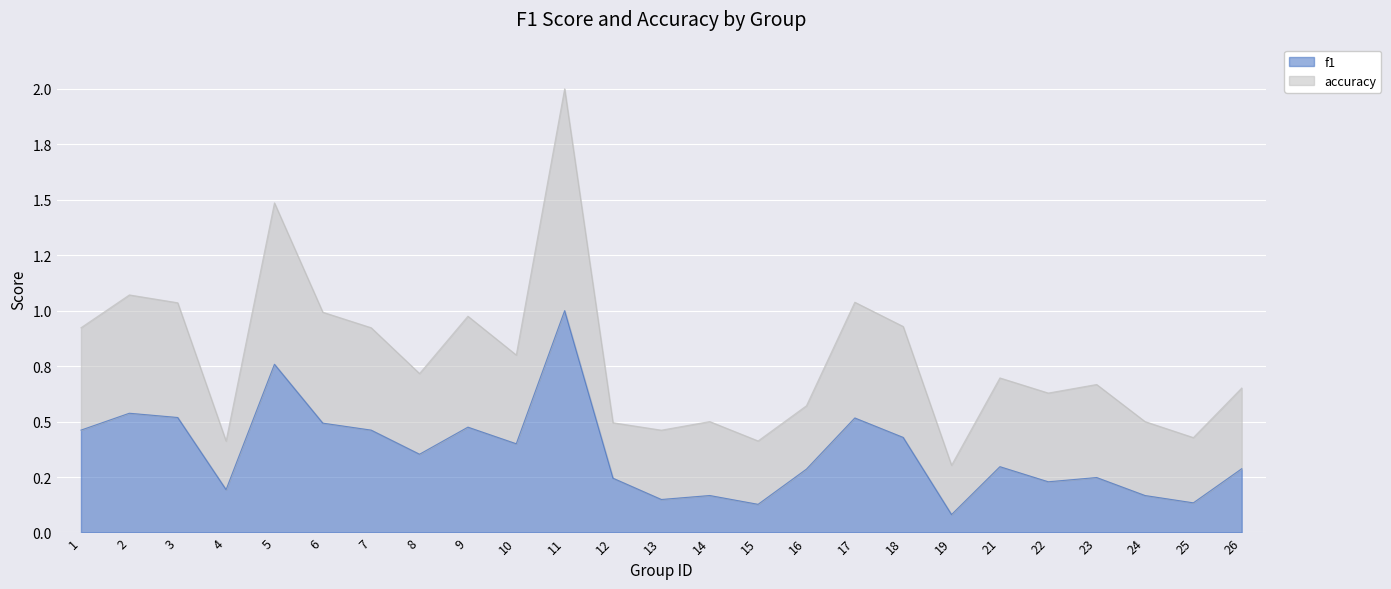

Between 4 and 2, which is larger?

2